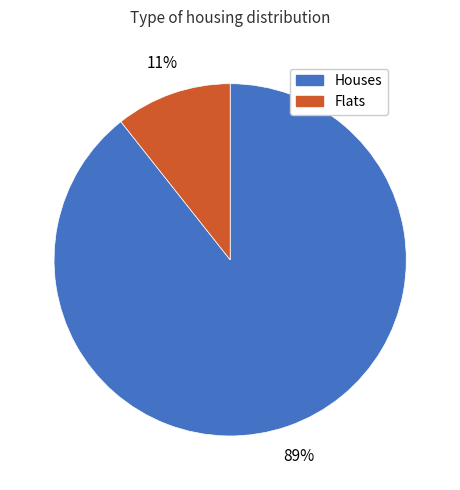

Is there any slice that represents more than half of the pie?

Yes